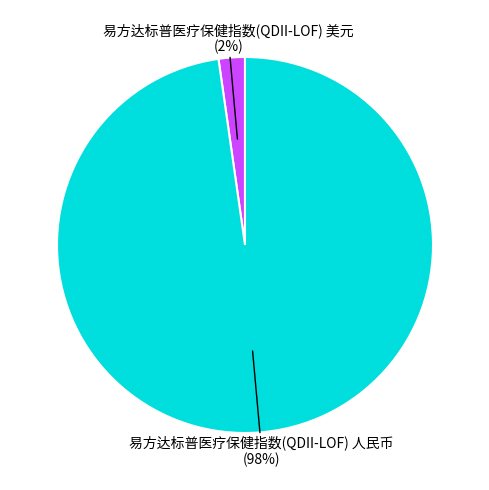

How many segments does this pie chart have?

2